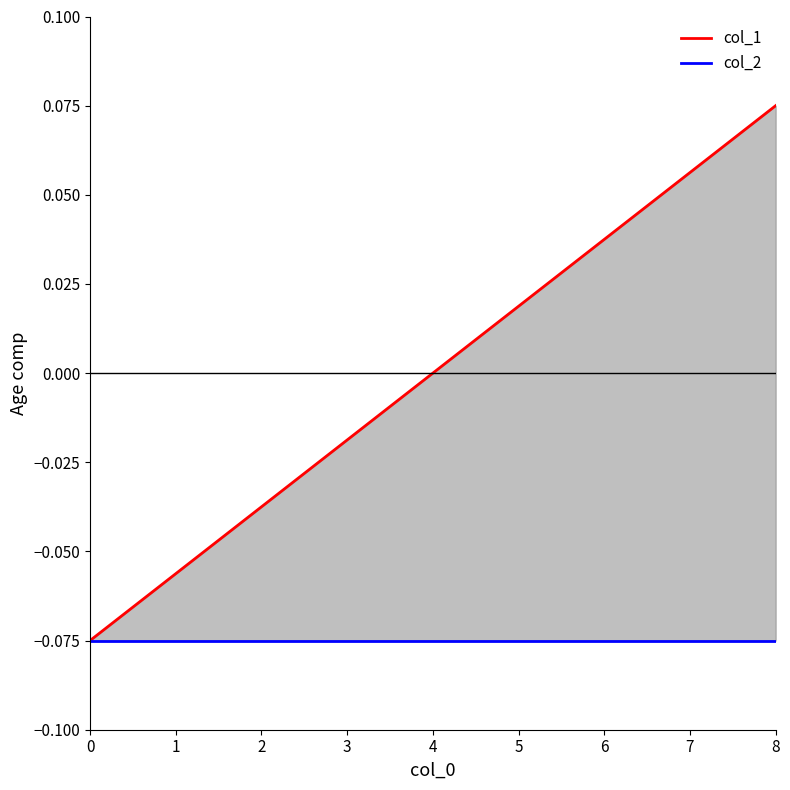

True or false: col_2 and col_1 cross at least once.

False